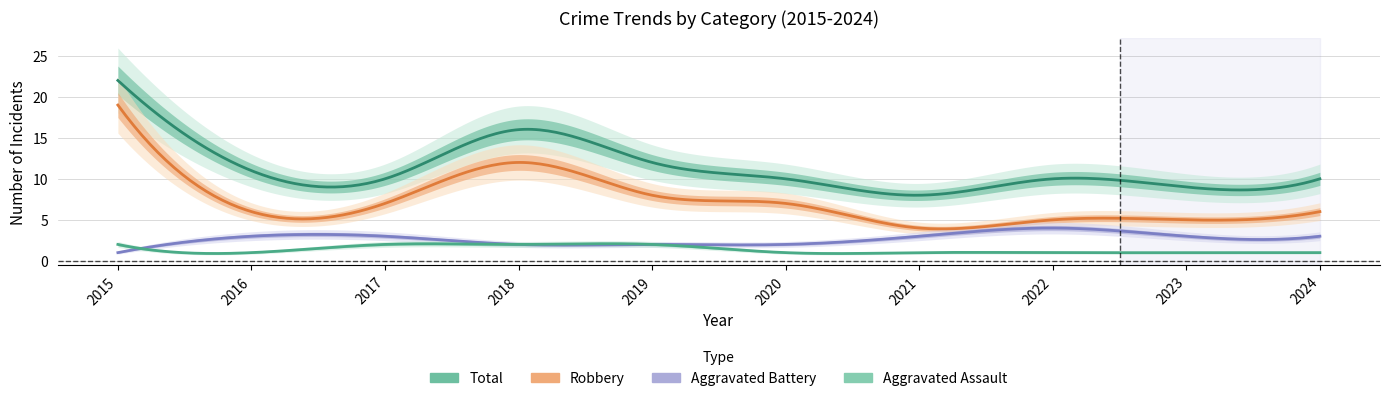

Reading left to right, list all the values displayed in this chart.

Aggravated Assault: 2015=2	2016=1	2017=2	2018=2	2019=2	2020=1	2021=1	2022=1	2023=1	2024=1
Aggravated Battery: 2015=1	2016=3	2017=3	2018=2	2019=2	2020=2	2021=3	2022=4	2023=3	2024=3
Robbery: 2015=19	2016=6	2017=7	2018=12	2019=8	2020=7	2021=4	2022=5	2023=5	2024=6
Total: 2015=22	2016=11	2017=10	2018=16	2019=12	2020=10	2021=8	2022=10	2023=9	2024=10